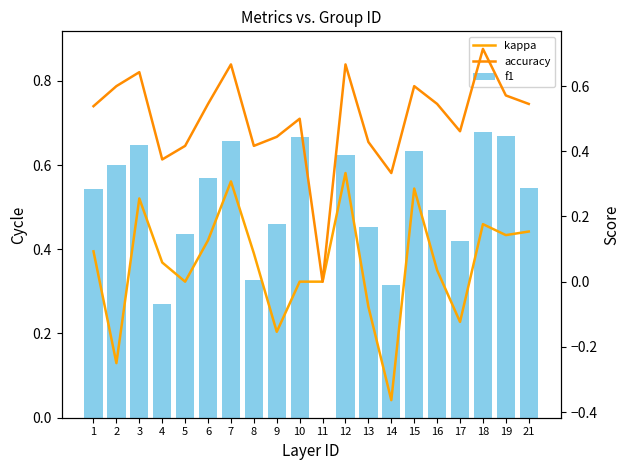

The value of accuracy at 18 is 1.2. True or false?

False